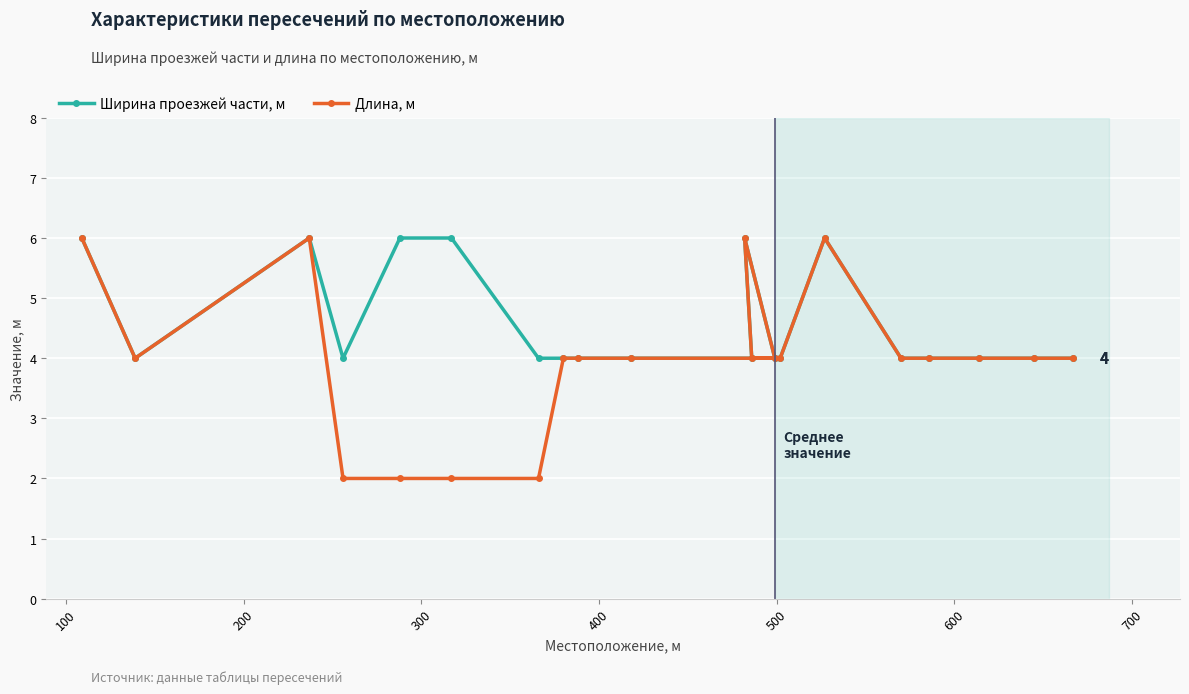

Reading left to right, transcribe all the data shown in this chart.

Ширина проезжей части, м: 6	4	6	4	6	6	4	4	4	4	6	4	4	4	6	4	4	4	4	4
Длина, м: 6	4	6	2	2	2	2	4	4	4	6	4	4	4	6	4	4	4	4	4